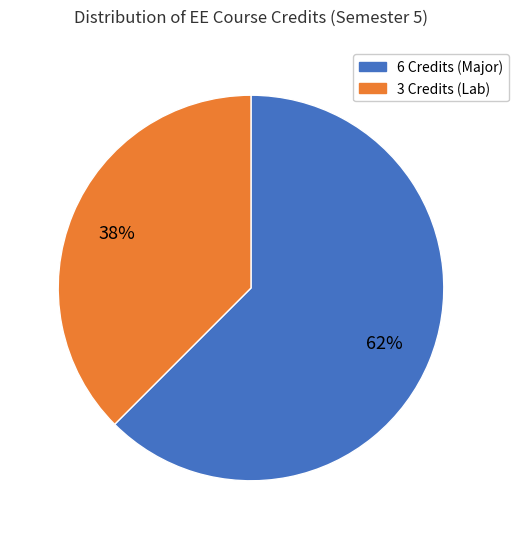

Combined, do 6 Credits (Major) and 3 Credits (Lab) account for over 50%?

Yes